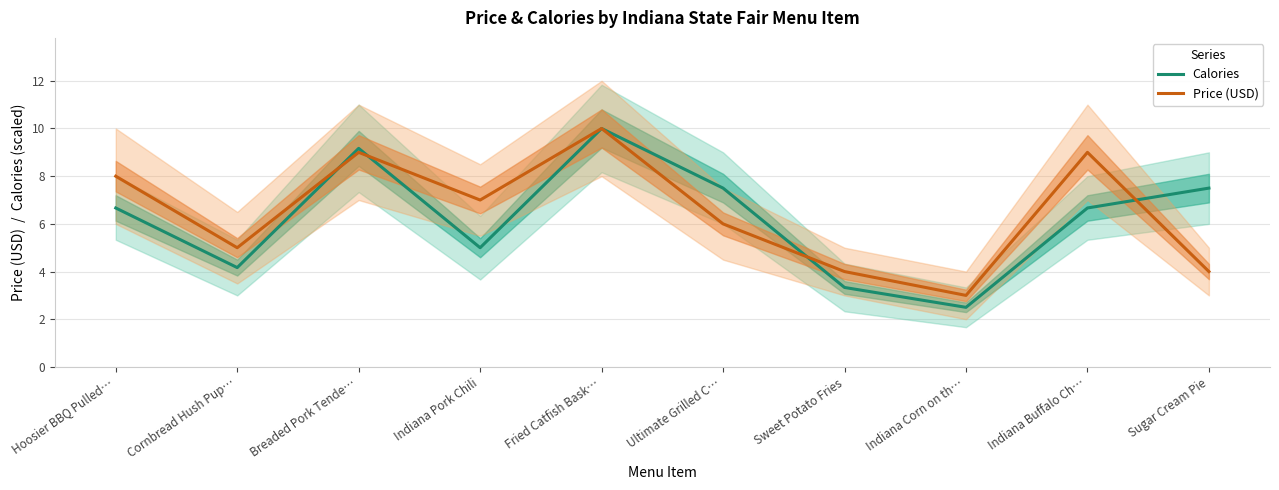

Which has a higher value, Ultimate Grilled C… or Sugar Cream Pie?

Ultimate Grilled C…